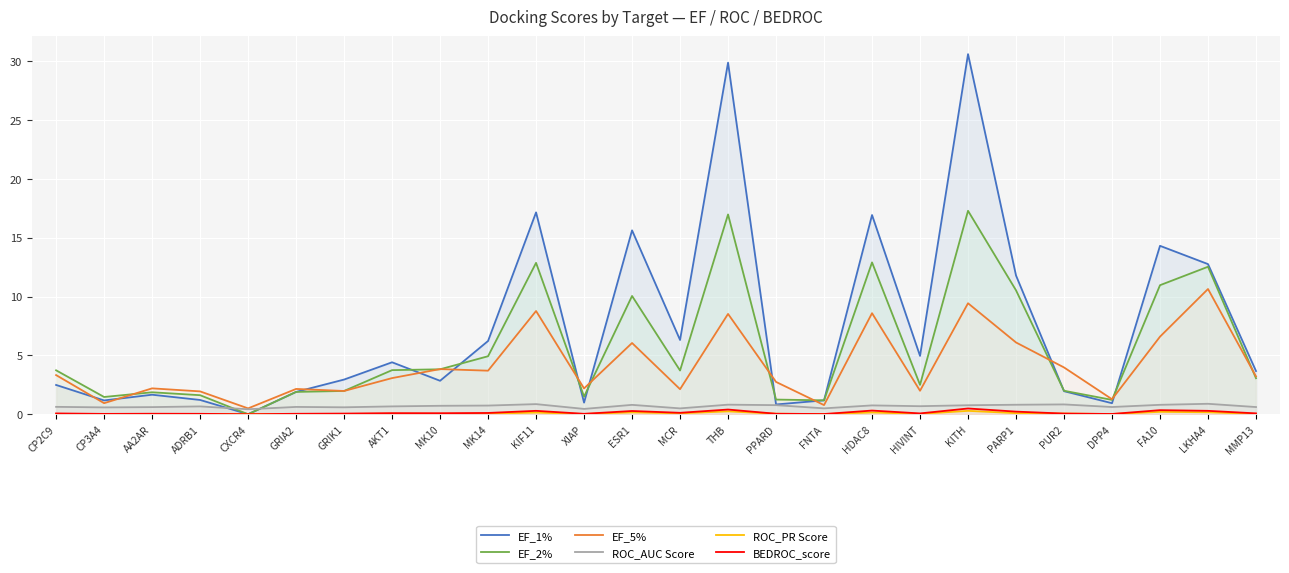

Reading left to right, what are all the values shown in this chart?

EF_1%: CP2C9=2.5	CP3A4=1.2	AA2AR=1.7	ADRB1=1.2	CXCR4=0.0	GRIA2=1.9	GRIK1=2.9	AKT1=4.4	MK10=2.8	MK14=6.2	KIF11=17.2	XIAP=1.0	ESR1=15.6	MCR=6.3	THB=29.9	PPARD=0.8	FNTA=1.2	HDAC8=16.9	HIVINT=5.0	KITH=30.6	PARP1=11.8	PUR2=2.0	DPP4=0.9	FA10=14.3	LKHA4=12.8	MMP13=3.7
EF_2%: CP2C9=3.7	CP3A4=1.5	AA2AR=1.9	ADRB1=1.6	CXCR4=0.0	GRIA2=1.9	GRIK1=2.0	AKT1=3.7	MK10=3.8	MK14=4.9	KIF11=12.9	XIAP=1.5	ESR1=10.1	MCR=3.7	THB=17.0	PPARD=1.2	FNTA=1.2	HDAC8=12.9	HIVINT=2.5	KITH=17.3	PARP1=10.5	PUR2=2.0	DPP4=1.2	FA10=11.0	LKHA4=12.5	MMP13=3.1
EF_5%: CP2C9=3.3	CP3A4=0.9	AA2AR=2.2	ADRB1=1.9	CXCR4=0.5	GRIA2=2.2	GRIK1=2.0	AKT1=3.1	MK10=3.8	MK14=3.7	KIF11=8.8	XIAP=2.2	ESR1=6.1	MCR=2.1	THB=8.5	PPARD=2.7	FNTA=0.8	HDAC8=8.6	HIVINT=2.0	KITH=9.4	PARP1=6.1	PUR2=4.0	DPP4=1.3	FA10=6.6	LKHA4=10.6	MMP13=3.2
ROC_AUC Score: CP2C9=0.6	CP3A4=0.6	AA2AR=0.6	ADRB1=0.7	CXCR4=0.4	GRIA2=0.6	GRIK1=0.6	AKT1=0.7	MK10=0.7	MK14=0.7	KIF11=0.9	XIAP=0.5	ESR1=0.8	MCR=0.5	THB=0.8	PPARD=0.8	FNTA=0.5	HDAC8=0.8	HIVINT=0.7	KITH=0.8	PARP1=0.8	PUR2=0.8	DPP4=0.6	FA10=0.8	LKHA4=0.9	MMP13=0.6
ROC_PR Score: CP2C9=0.0	CP3A4=0.0	AA2AR=0.0	ADRB1=0.0	CXCR4=0.0	GRIA2=0.0	GRIK1=0.0	AKT1=0.0	MK10=0.0	MK14=0.0	KIF11=0.1	XIAP=0.0	ESR1=0.2	MCR=0.1	THB=0.2	PPARD=0.0	FNTA=0.0	HDAC8=0.2	HIVINT=0.0	KITH=0.3	PARP1=0.1	PUR2=0.1	DPP4=0.0	FA10=0.2	LKHA4=0.2	MMP13=0.0
BEDROC_score: CP2C9=0.1	CP3A4=0.0	AA2AR=0.0	ADRB1=0.0	CXCR4=0.0	GRIA2=0.0	GRIK1=0.1	AKT1=0.1	MK10=0.1	MK14=0.1	KIF11=0.3	XIAP=0.0	ESR1=0.3	MCR=0.1	THB=0.4	PPARD=0.0	FNTA=0.0	HDAC8=0.3	HIVINT=0.1	KITH=0.5	PARP1=0.2	PUR2=0.1	DPP4=0.0	FA10=0.3	LKHA4=0.3	MMP13=0.1